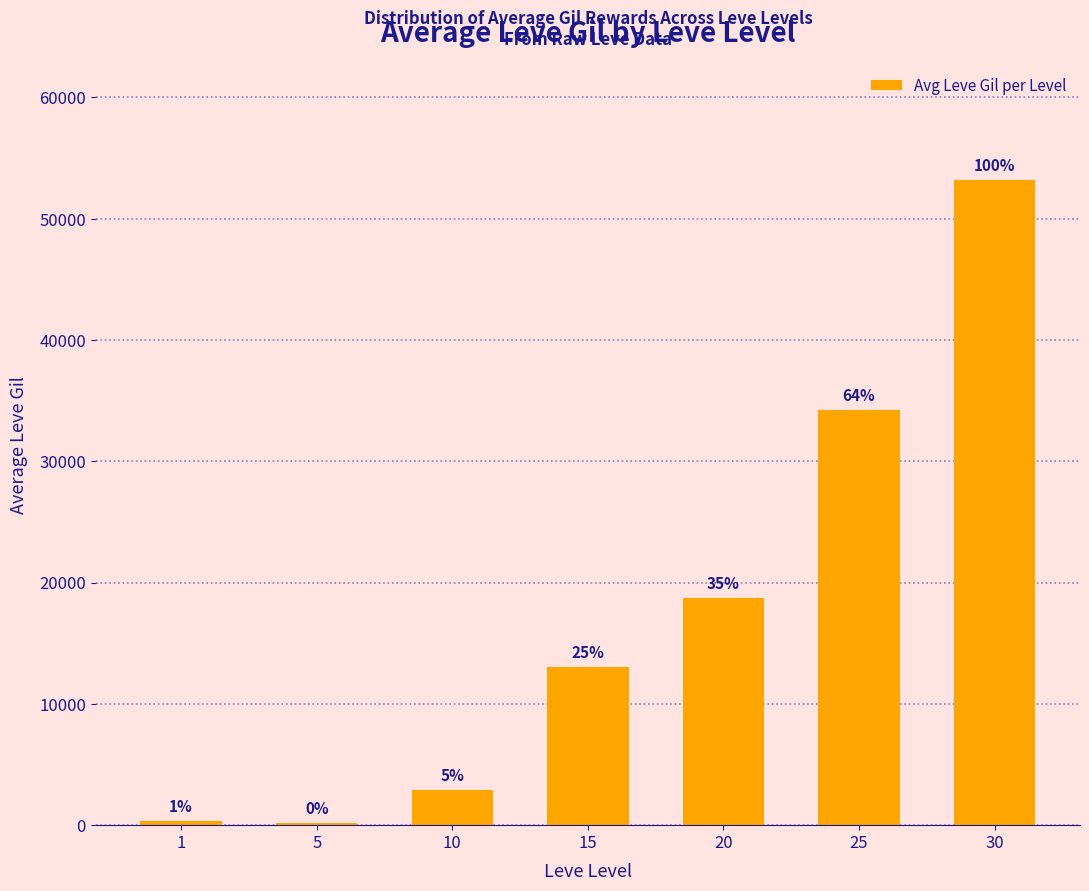

How many bars are there in total?

7